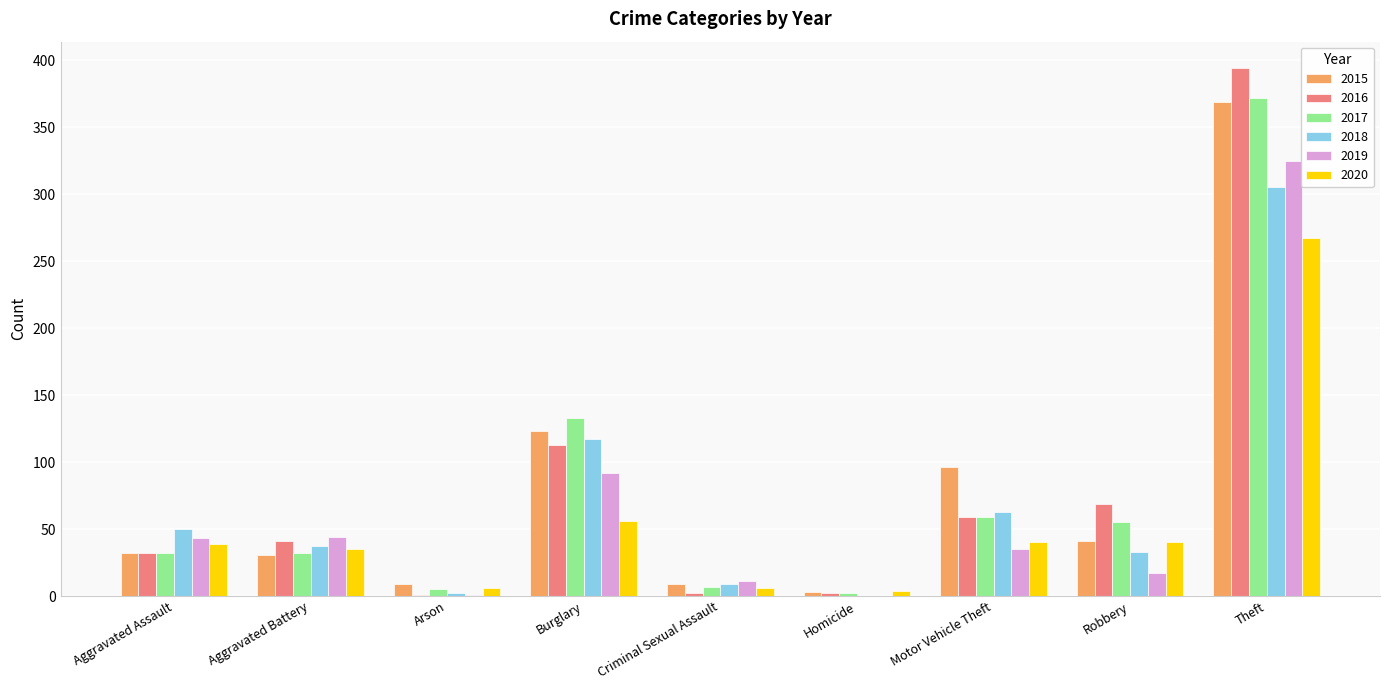

How many distinct data groups are displayed?

6